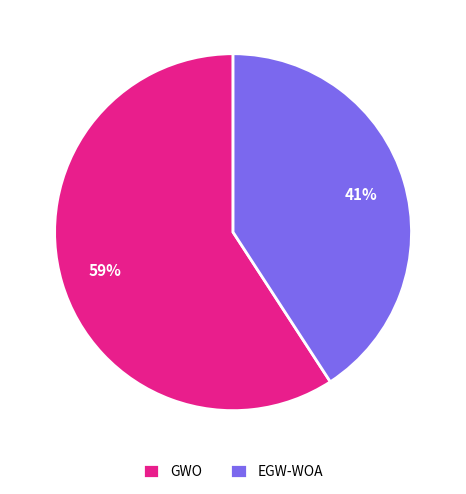

Between GWO and EGW-WOA, which is larger?

GWO